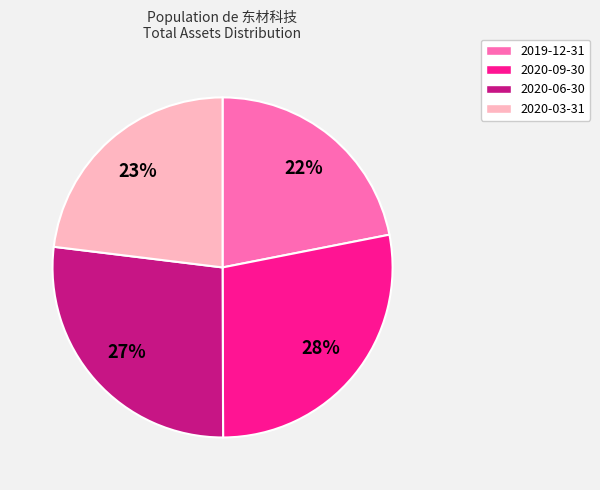

Is it true that 2019-12-31 is 22% of the pie?

True